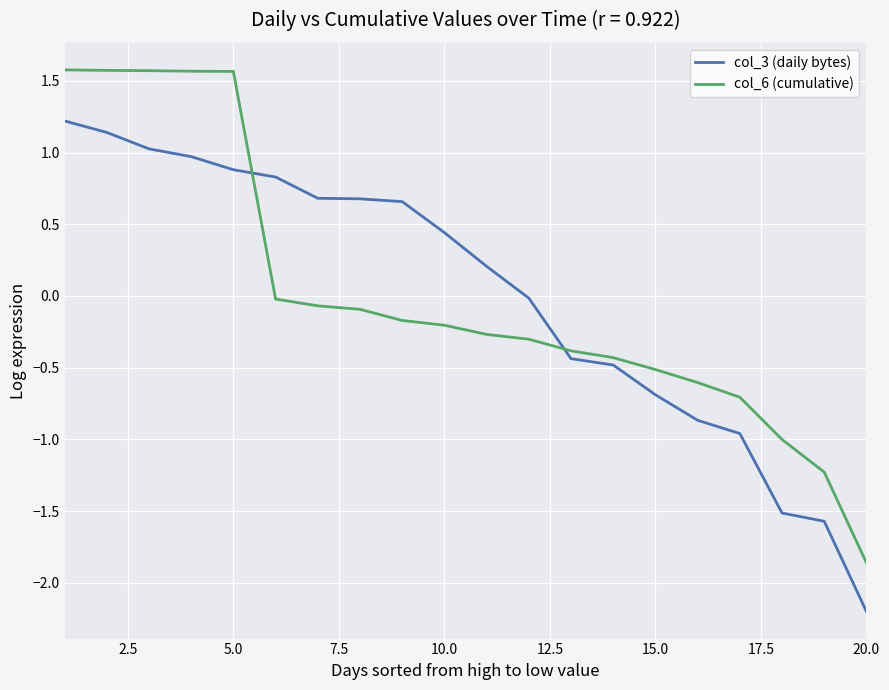

List the series in order of their peak value, lowest first.

col_3 (daily bytes), col_6 (cumulative)